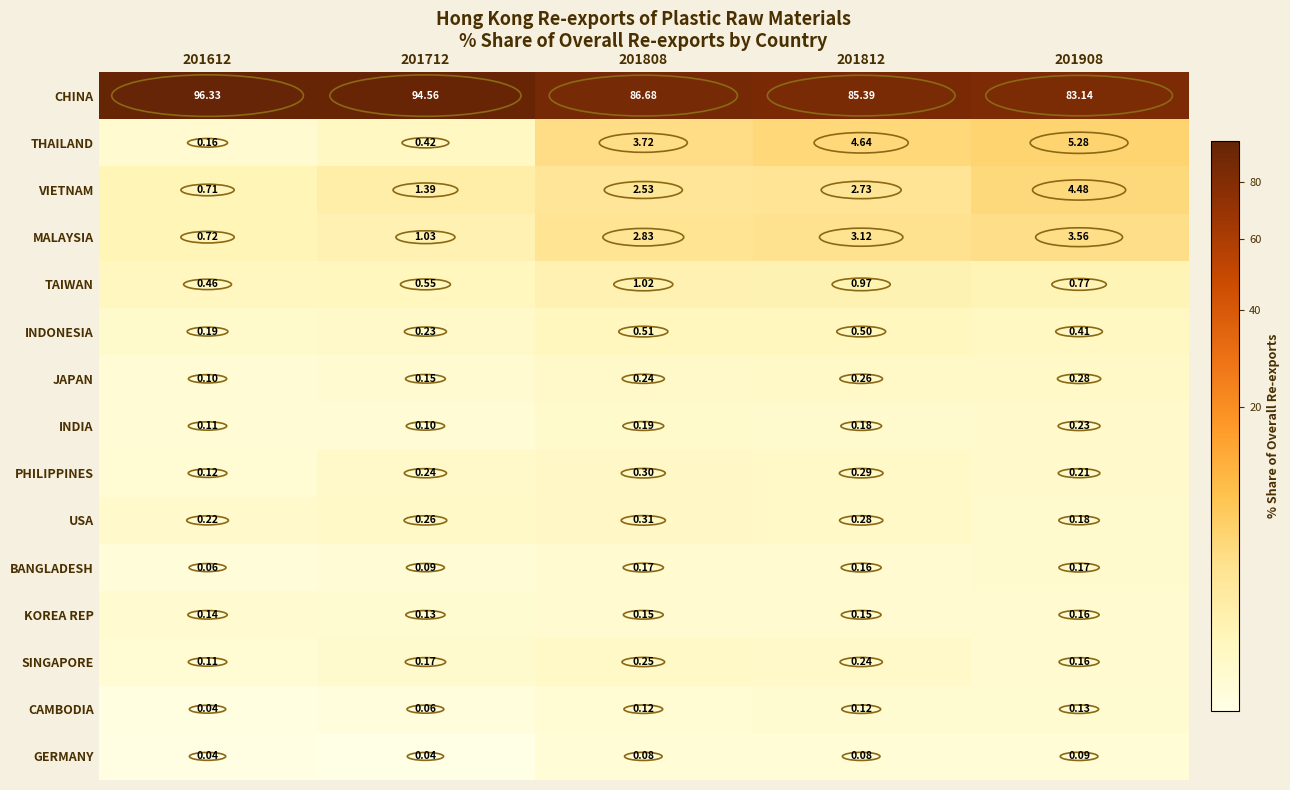

What is the total value across all series at 201612?

99.5